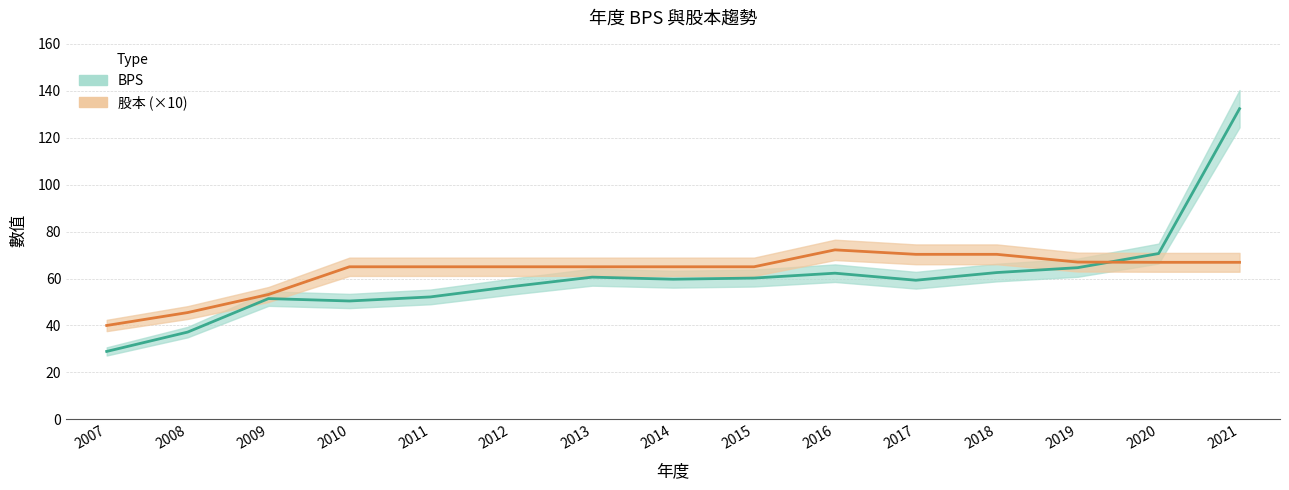

The value of 股本 at 2012 is 87.2. True or false?

False